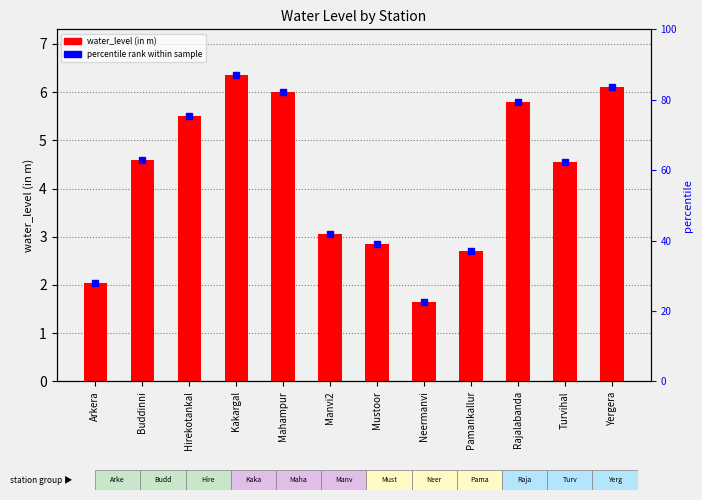

What is the difference between the second highest and minimum values?

4.4